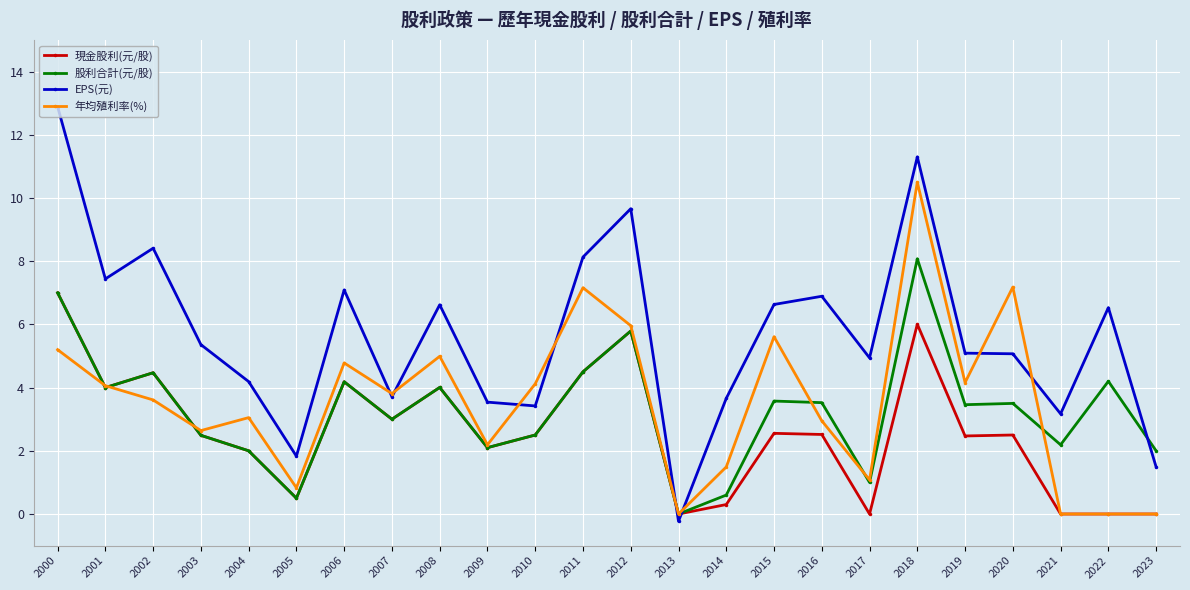

At how many categories does at least one series exceed 8?

5